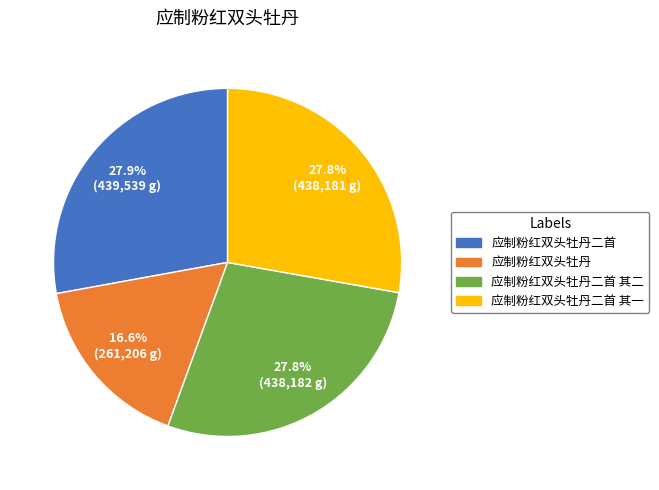

Count the number of slices in the pie.

4